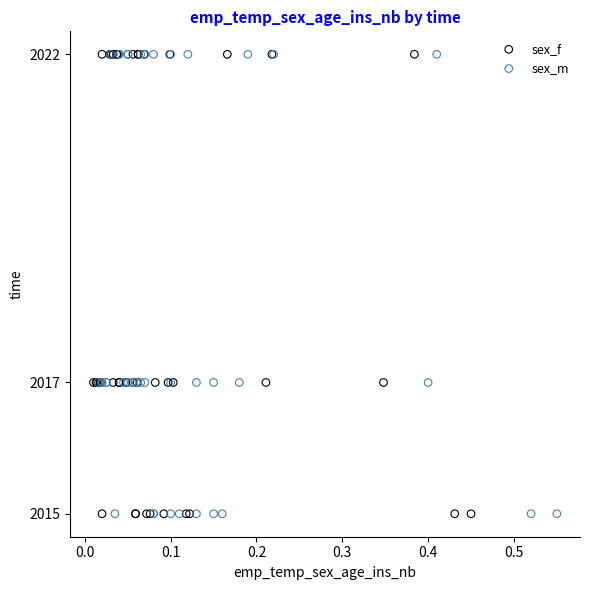

What are all the series names shown in the legend?

sex_f, sex_m